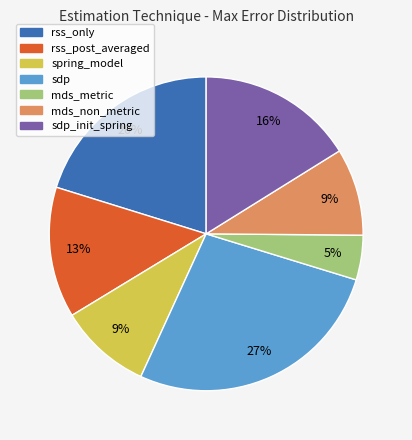

To the nearest percent, what is the difference between the sdp and rss_post_averaged slice percentages?

14%